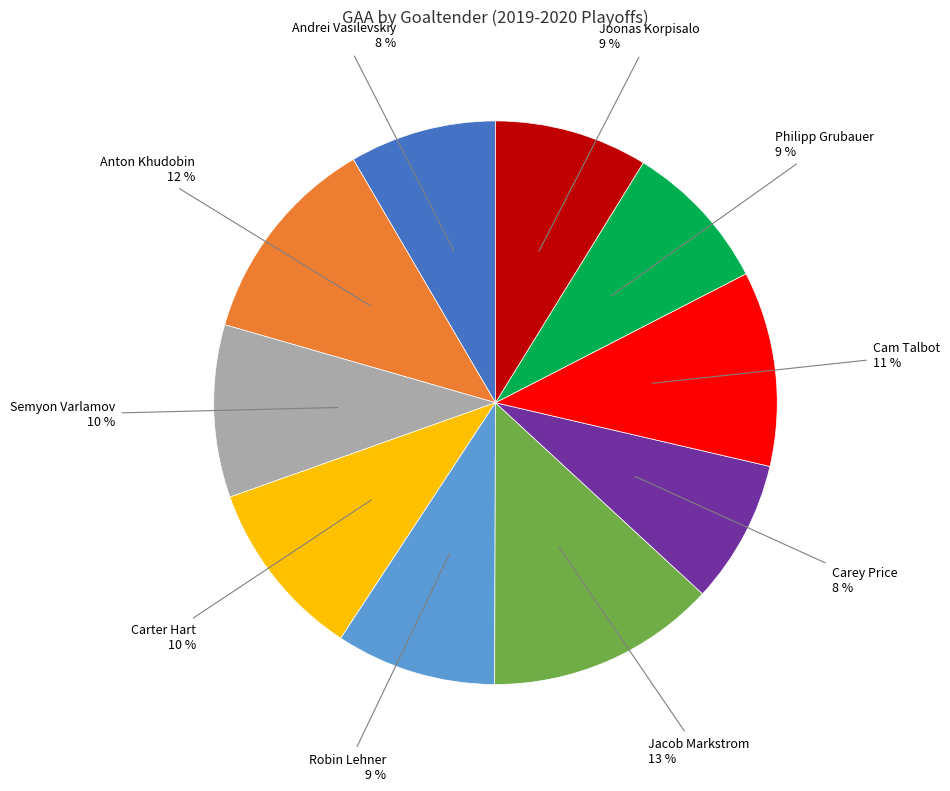

To the nearest percent, what is the average slice percentage?

10%